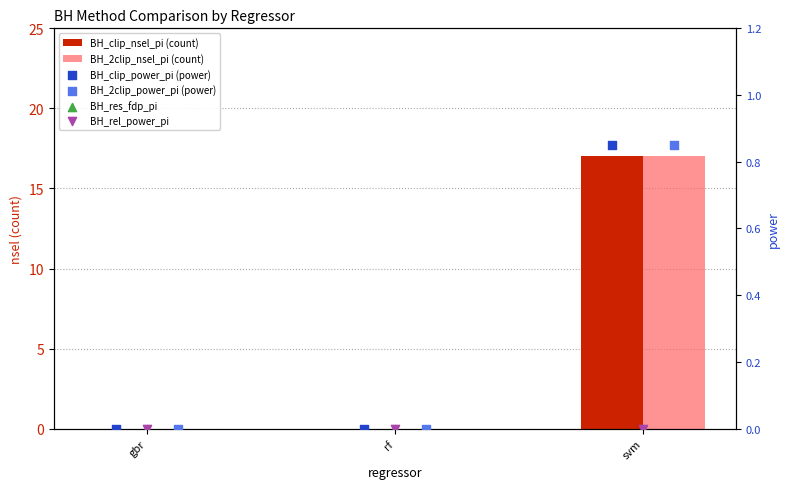

Which series has the largest total across all categories?

BH_clip_nsel_pi (count)